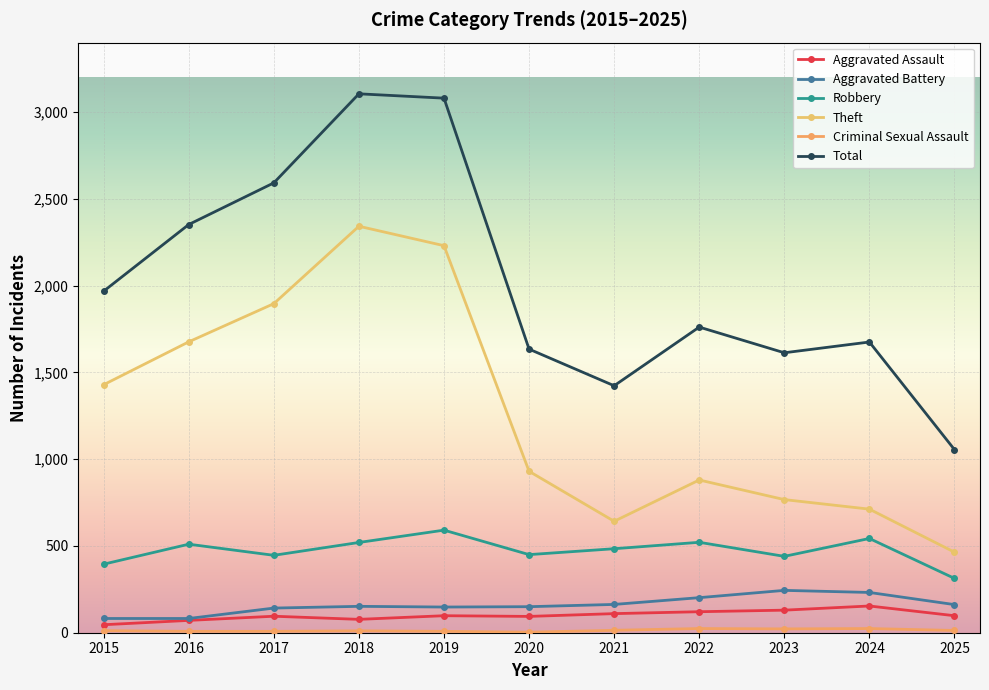

Is this an area chart (filled region under the line)?

No